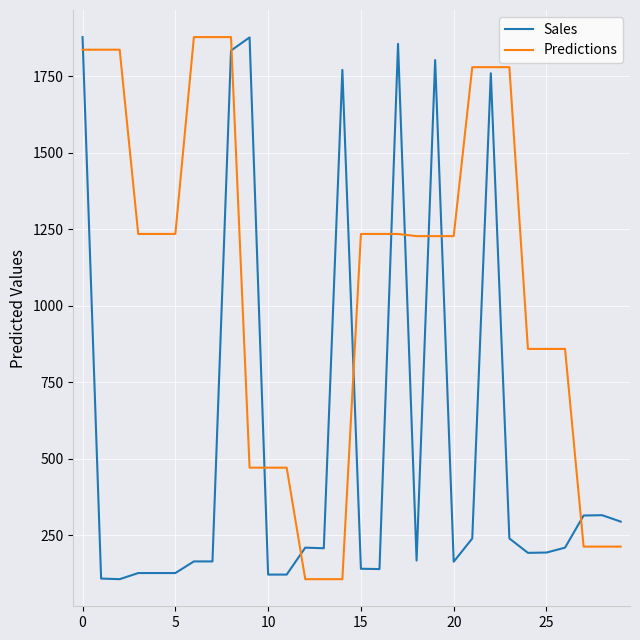

How many lines are shown in the chart?

2